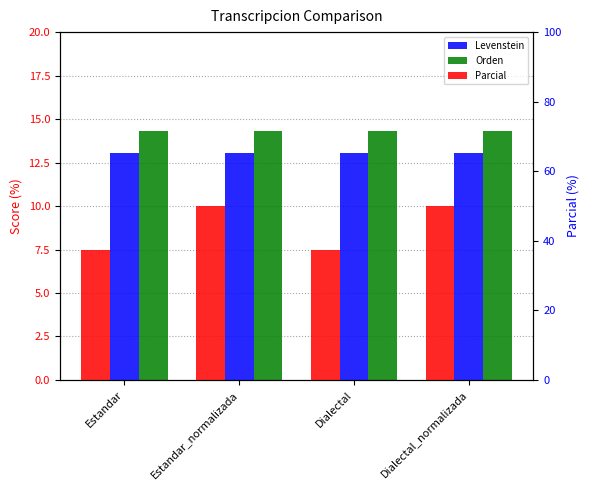

Between Dialectal and Estandar, which is larger?

Dialectal